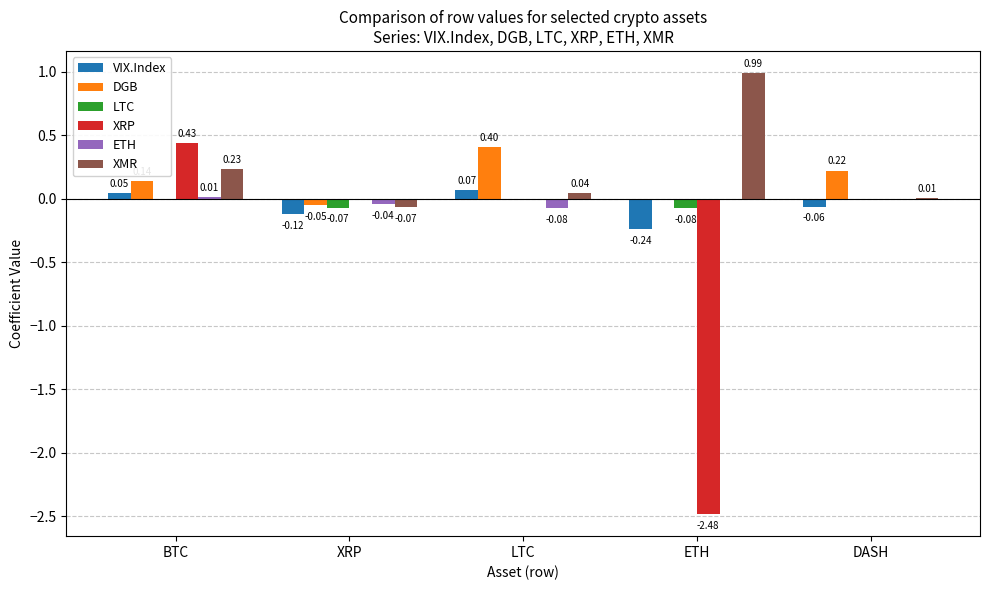

The value of XRP at DASH is -1.4. True or false?

False